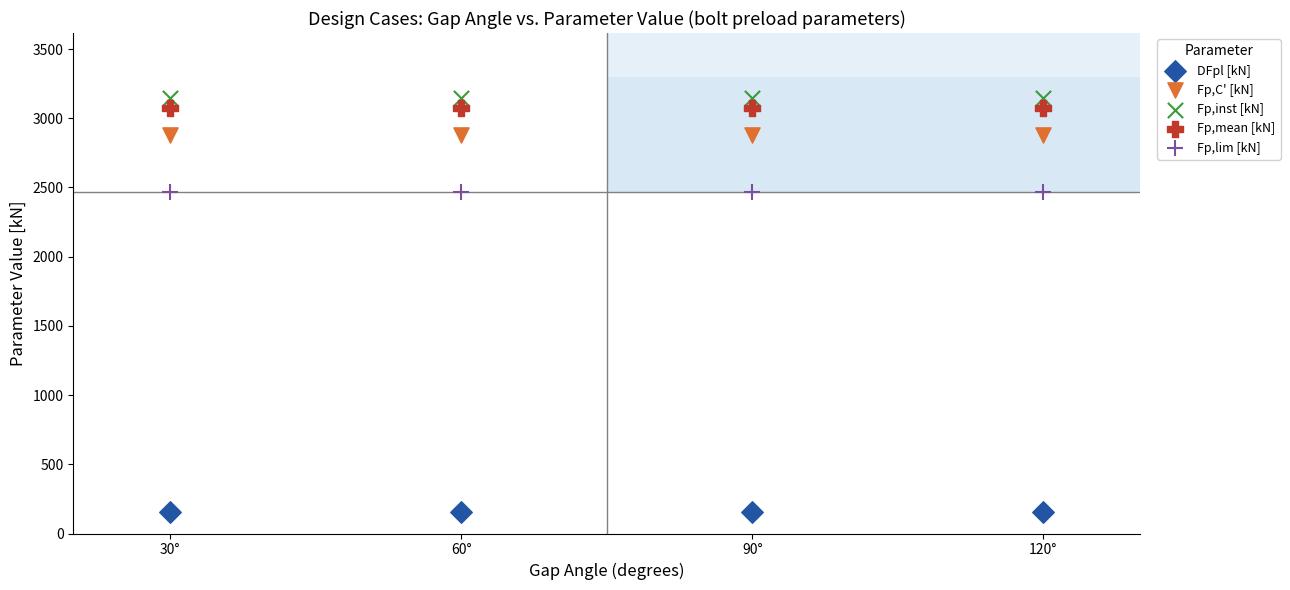

Which series reaches the minimum Y coordinate?

DFpl [kN]